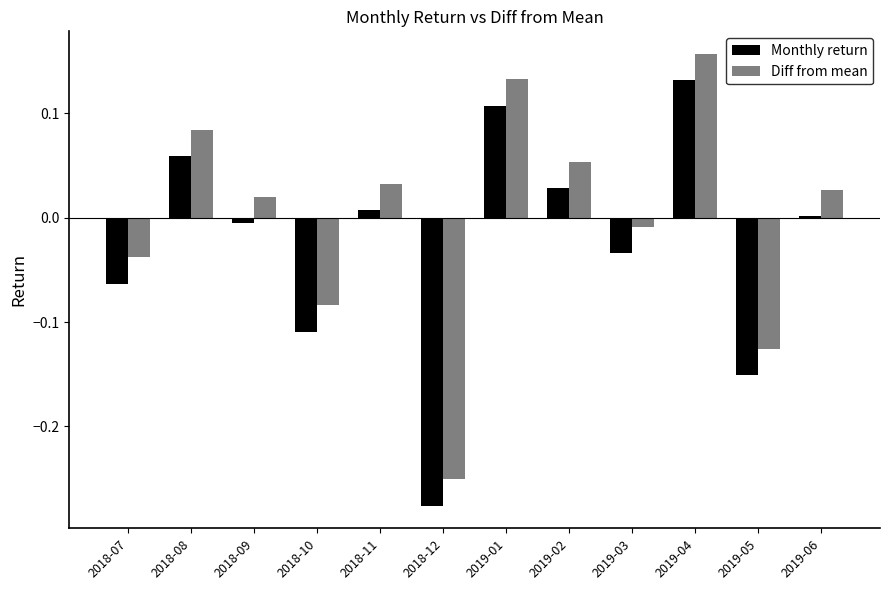

Count the number of data series in this chart.

2